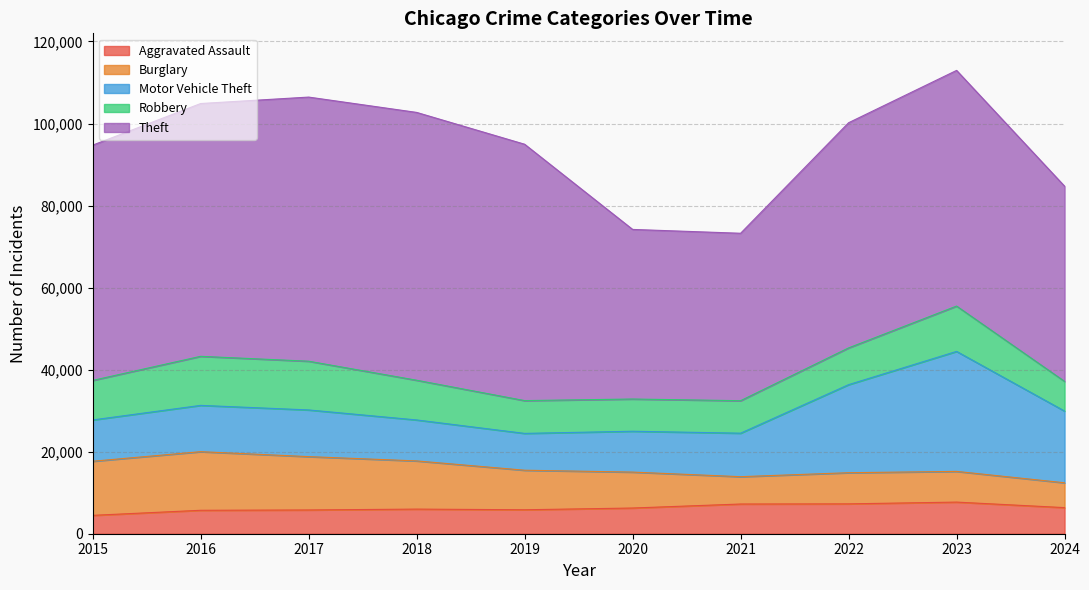

List the series in order of their peak value, lowest first.

Aggravated Assault, Robbery, Burglary, Motor Vehicle Theft, Theft